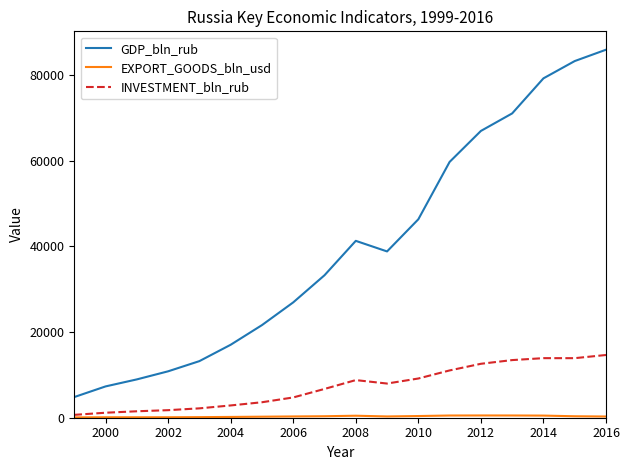

What is the greatest value displayed?

85881.0